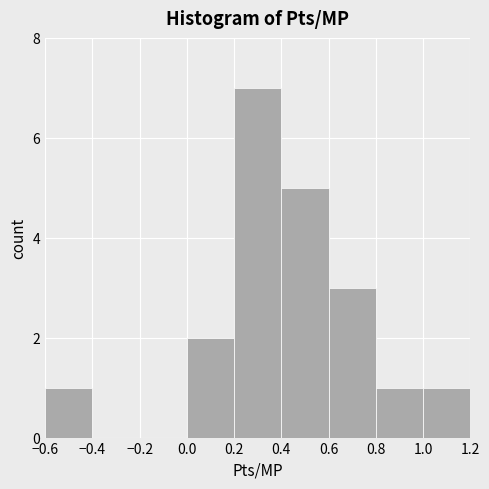

Reading left to right, list every bar in this chart as the range it spans on the x-axis followed by its height. The values are not printed on the chart, so give them approximately, as read against the axis.

-0.6 to -0.4: 1
-0.4 to -0.2: 0
-0.2 to 0.0: 0
0.0 to 0.2: 2
0.2 to 0.4: 7
0.4 to 0.6: 5
0.6 to 0.8: 3
0.8 to 1.0: 1
1.0 to 1.2: 1